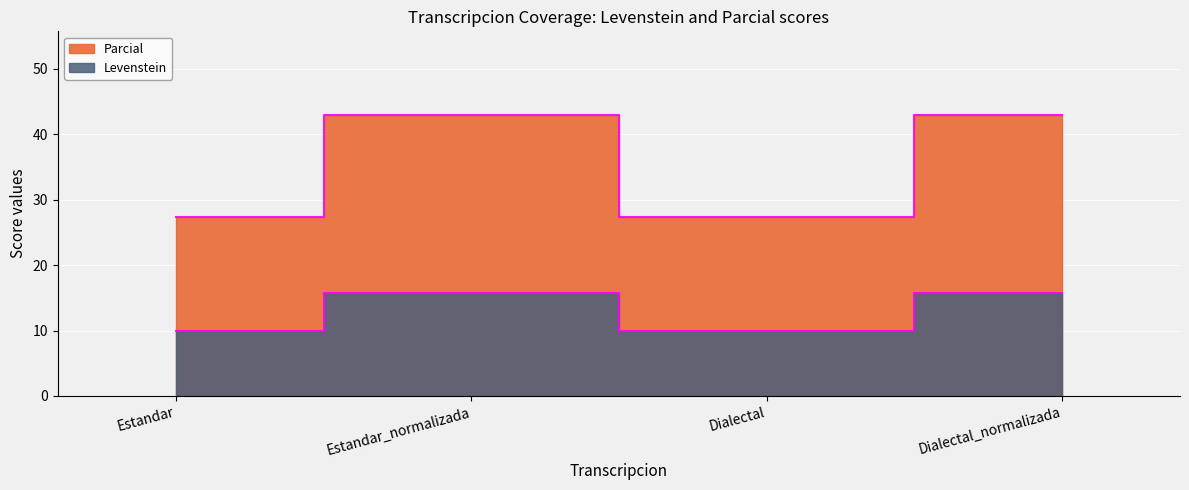

Which series has the widest spread of values?

Parcial